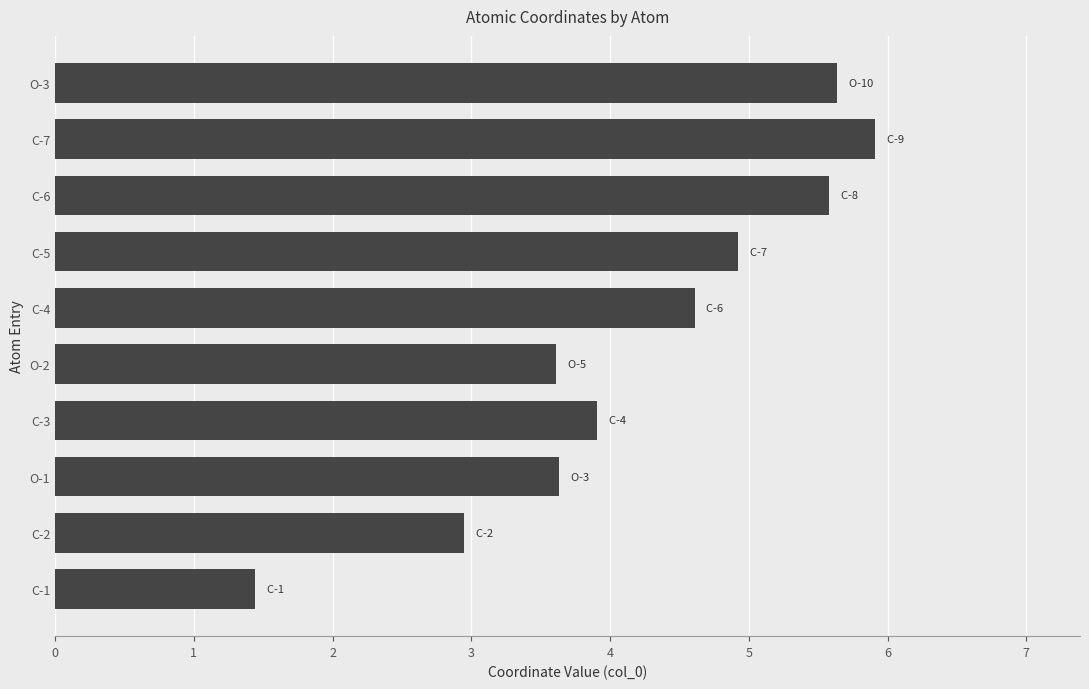

The value at O-2 is 3.6. True or false?

True